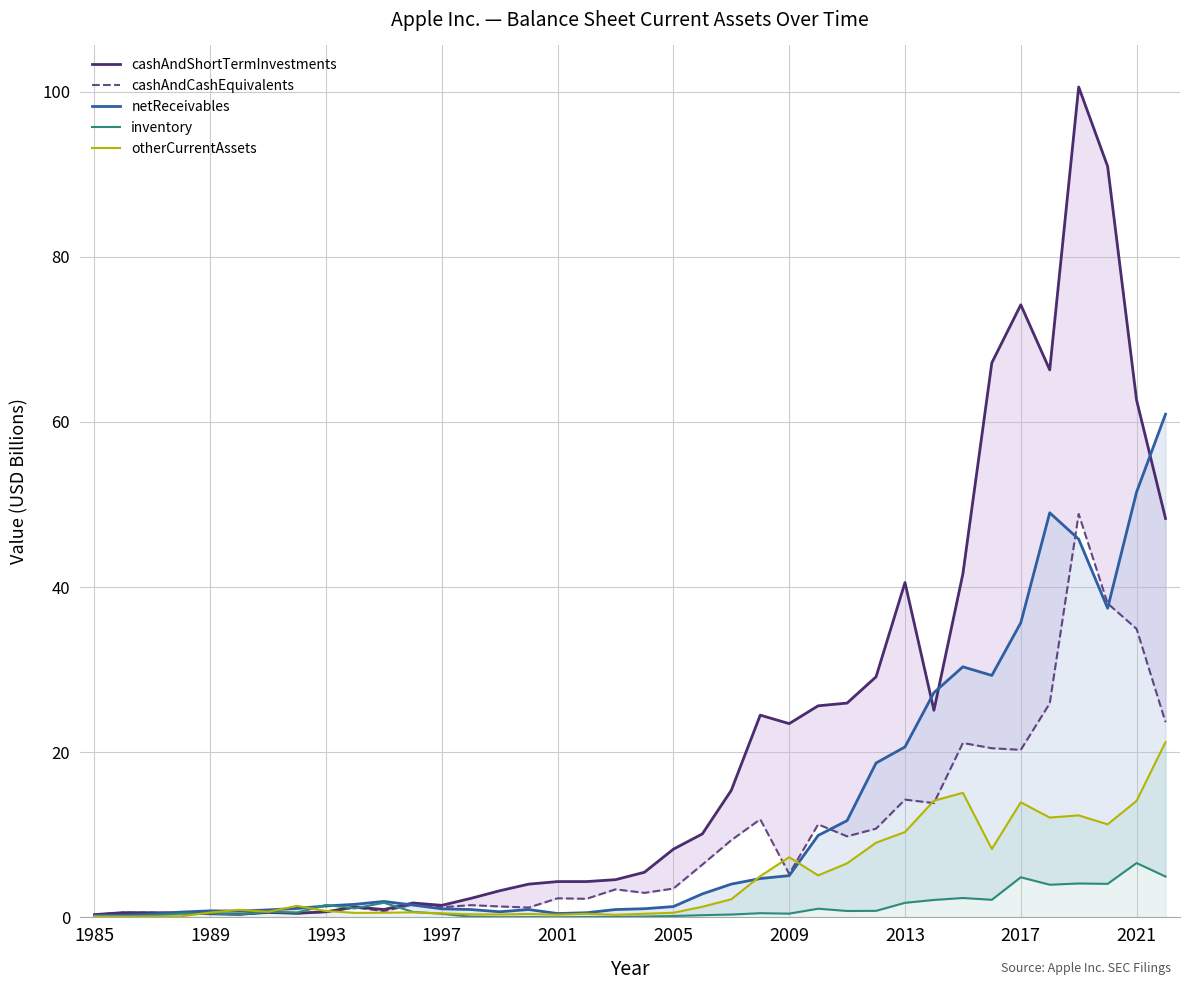

True or false: cashAndCashEquivalents and inventory cross at least once.

True